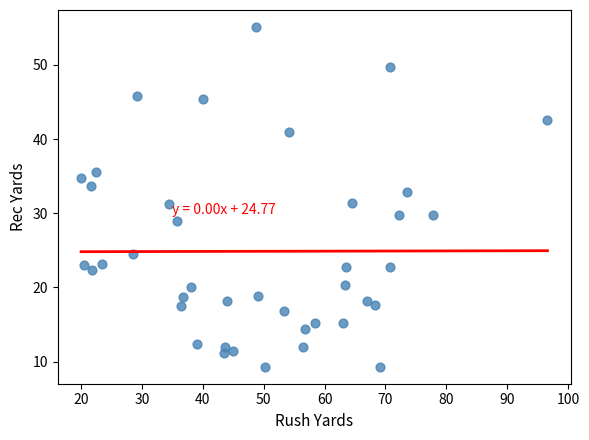

What is the range of X values (max minus min)?

76.6